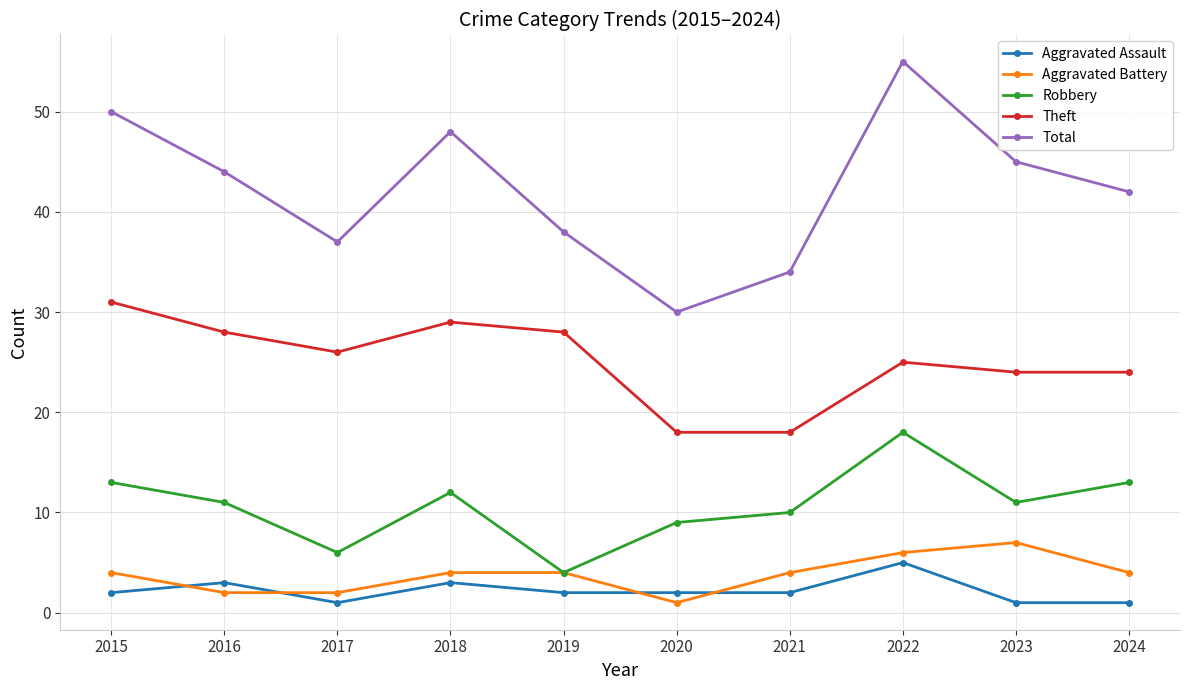

Between 2016 and 2019, which series saw the biggest shift?

Robbery